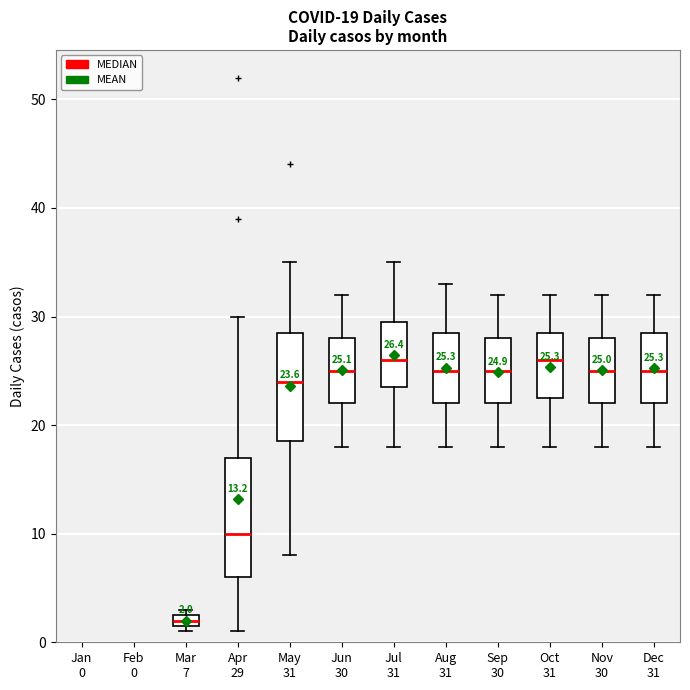

Which box is the tallest, from its lower edge to its upper edge?

Apr 29